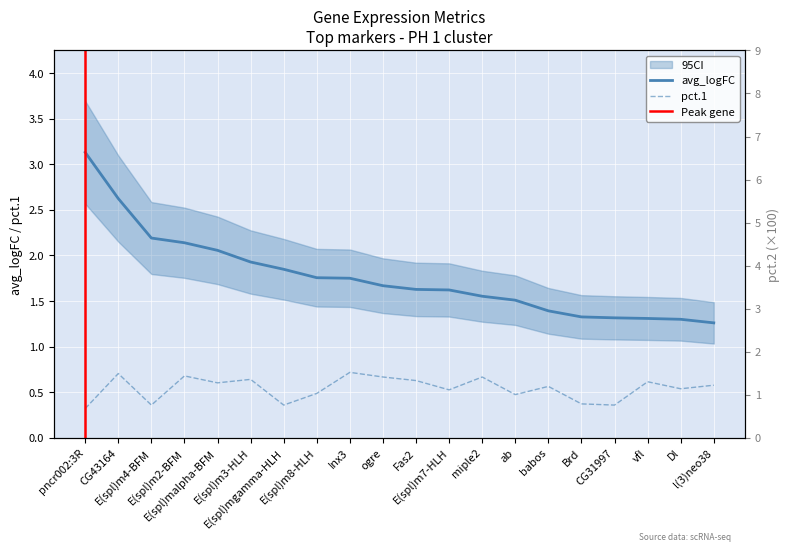

What is the difference between the maximum and minimum values in the pct.1 series?

0.4